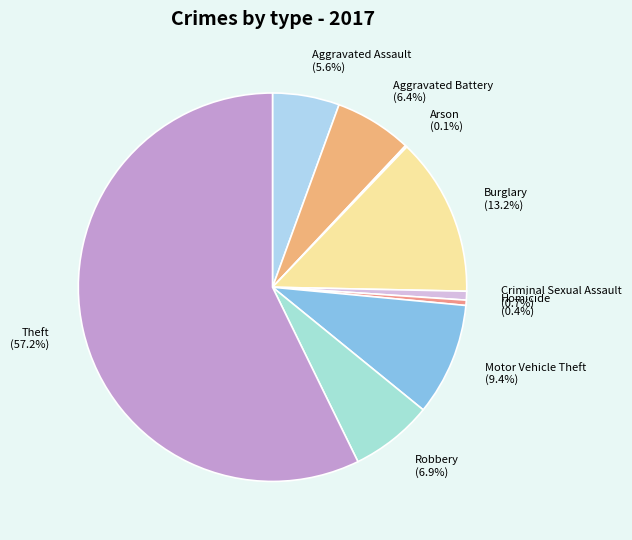

What percentage is NOT represented by Motor Vehicle Theft?

90.6%